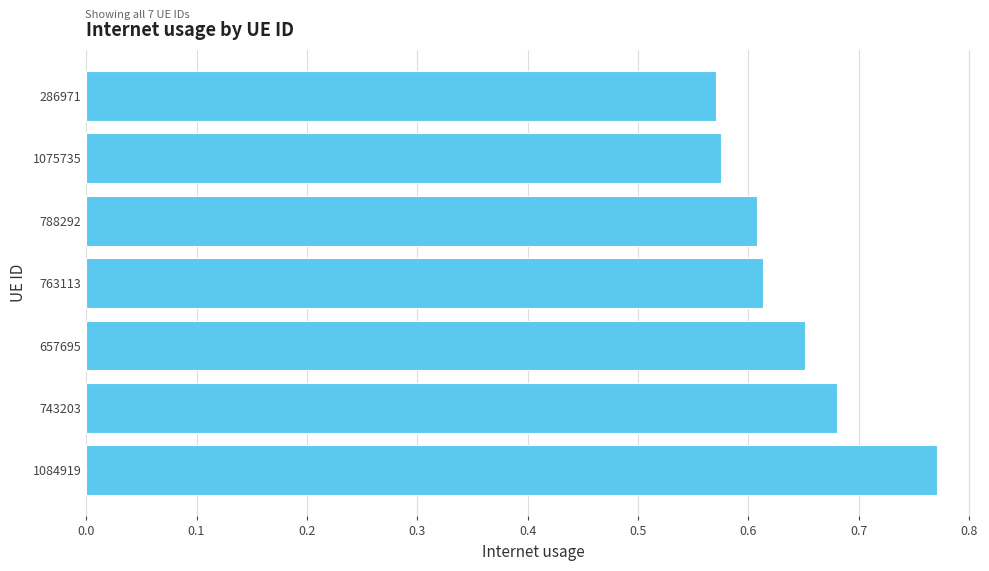

At which category does the chart reach its peak across all series?

1084919